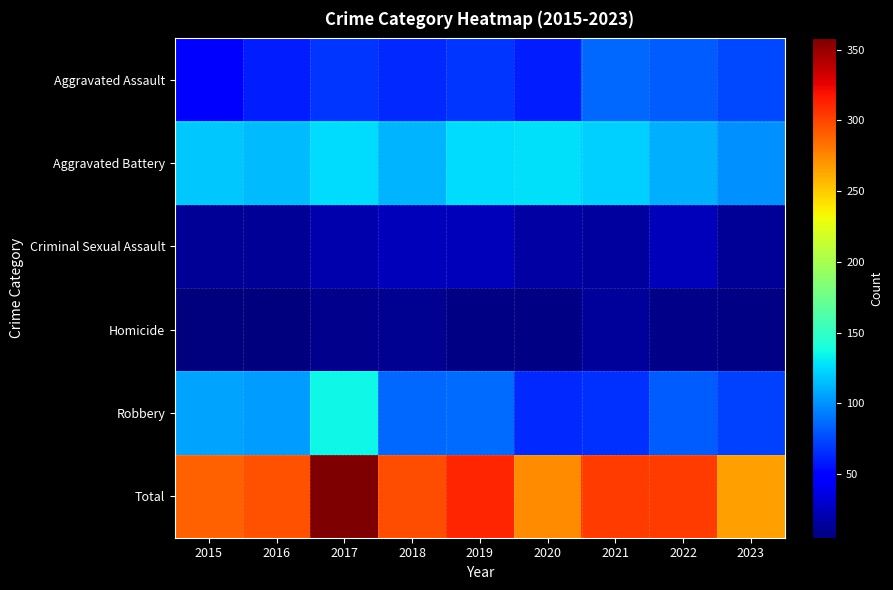

What is the maximum value shown in the chart?

358